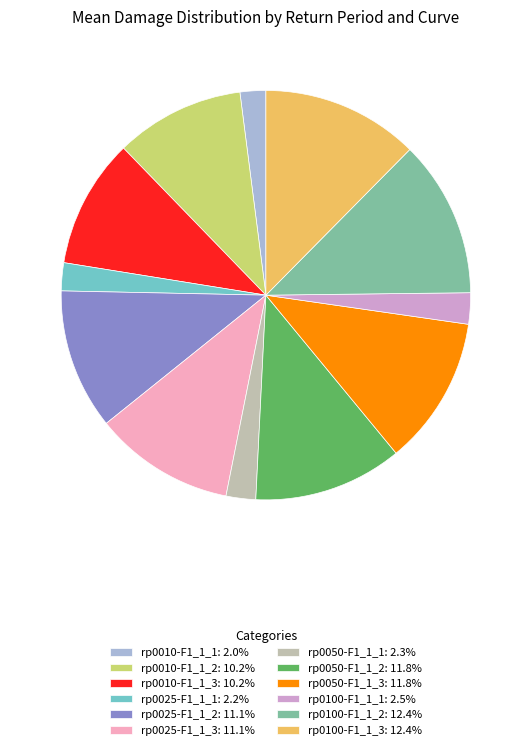

Is rp0025-F1_1_2 the majority of the pie?

No